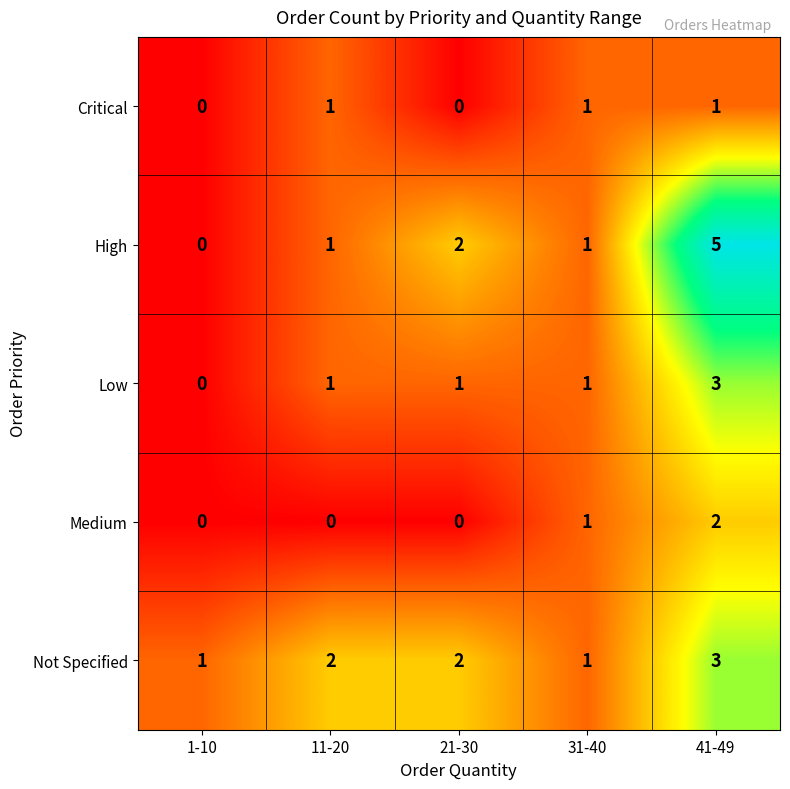

Is it true that Medium equals 1 at 21-30?

False